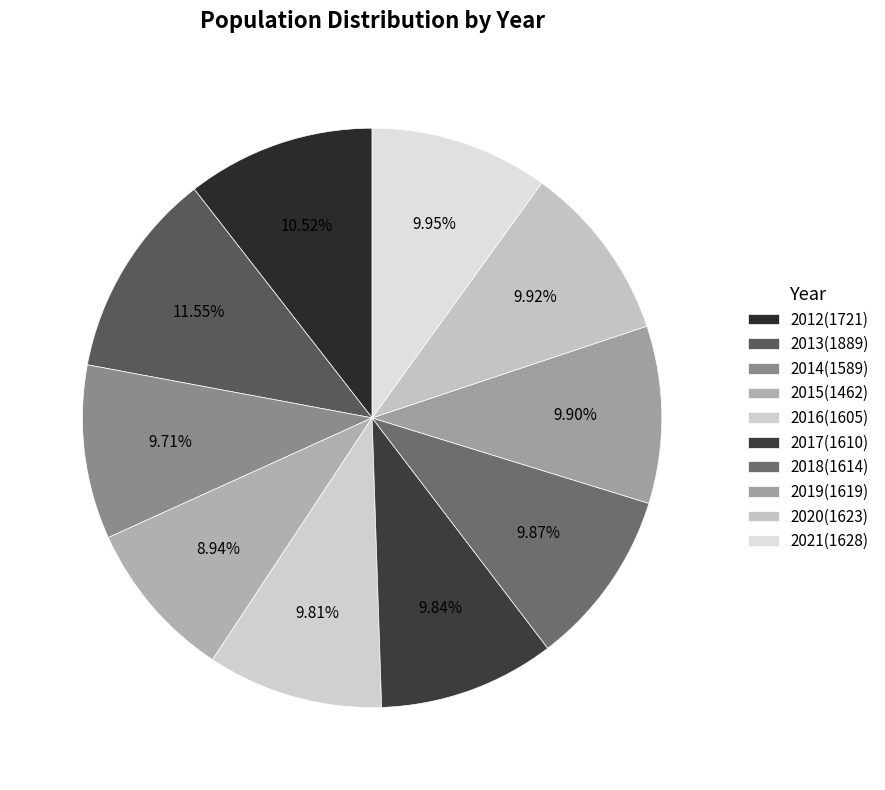

To the nearest percent, what portion does 2015 represent?

9%